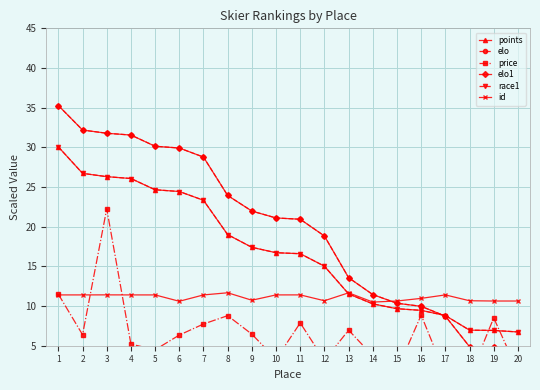

Count the number of data series in this chart.

6